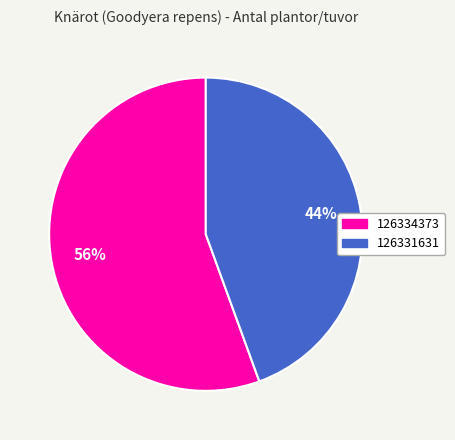

True or false: 126331631 accounts for 44% of the total.

True